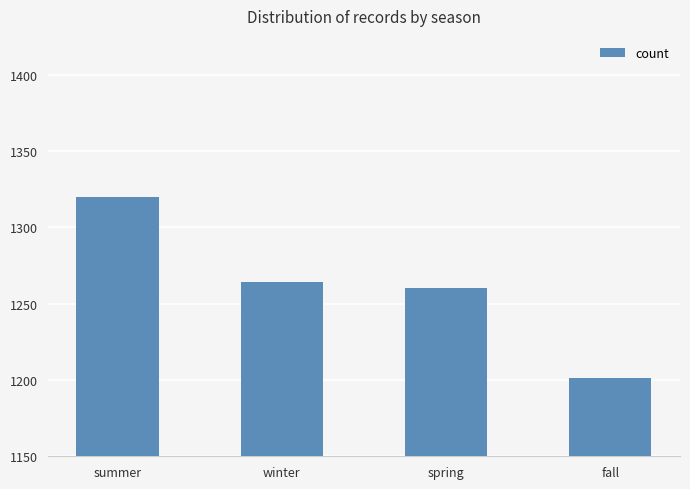

Rank the categories by value from lowest to highest.

fall, spring, winter, summer